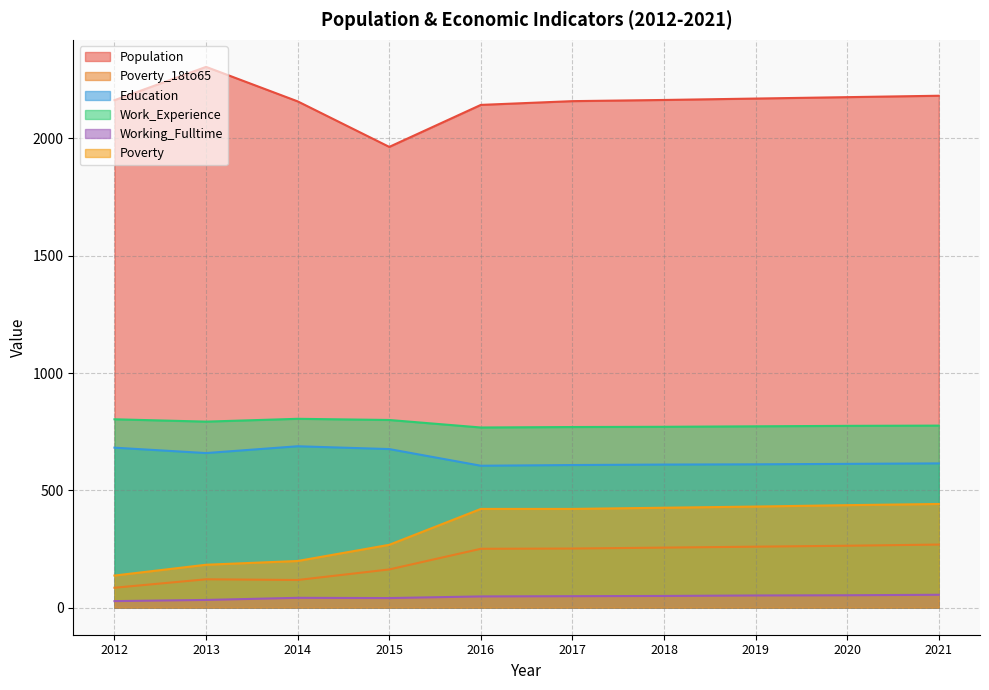

What is the maximum value for Work_Experience?

805